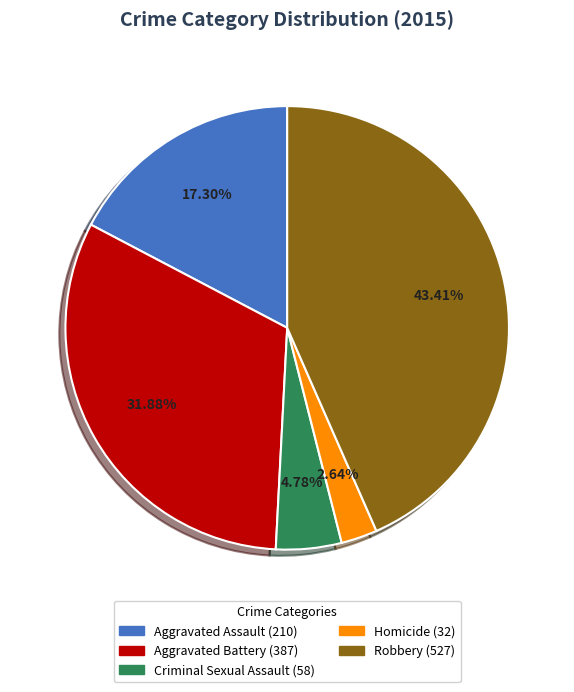

To the nearest percent, what is the difference between the largest and smallest slice percentages?

41%